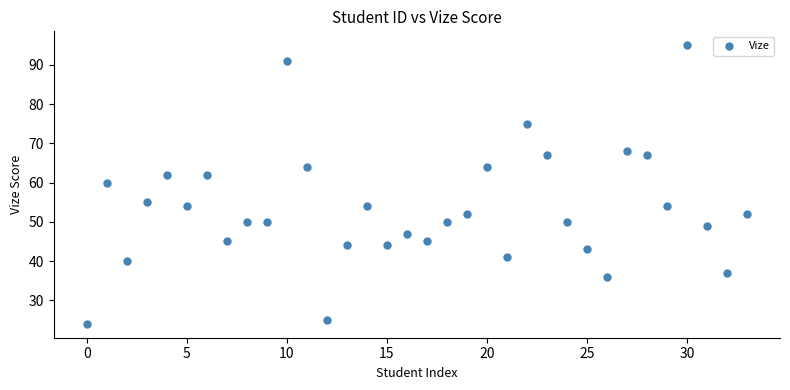

What is the range of Y values (max minus min)?

71